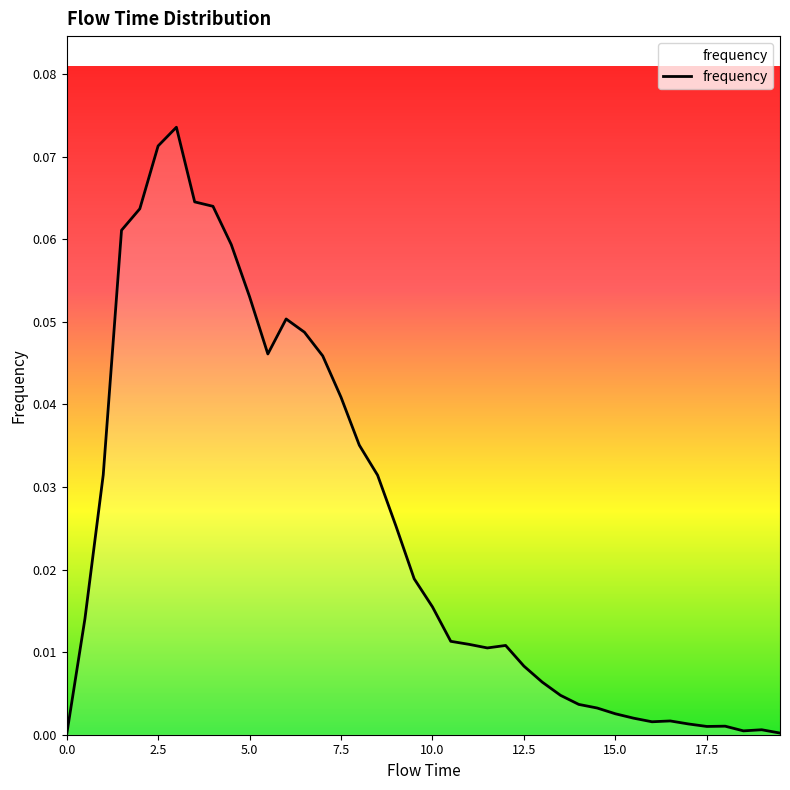

Does the chart display data point markers on the line(s)?

No